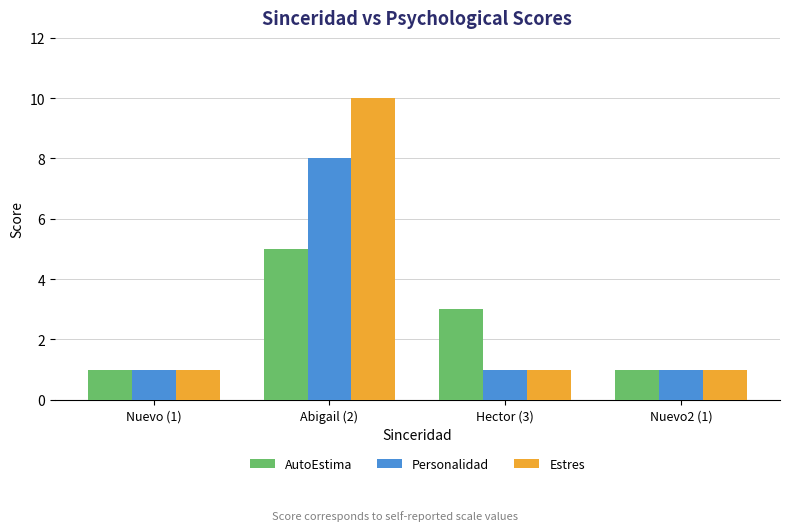

At which label does Estres reach its peak?

Abigail (2)